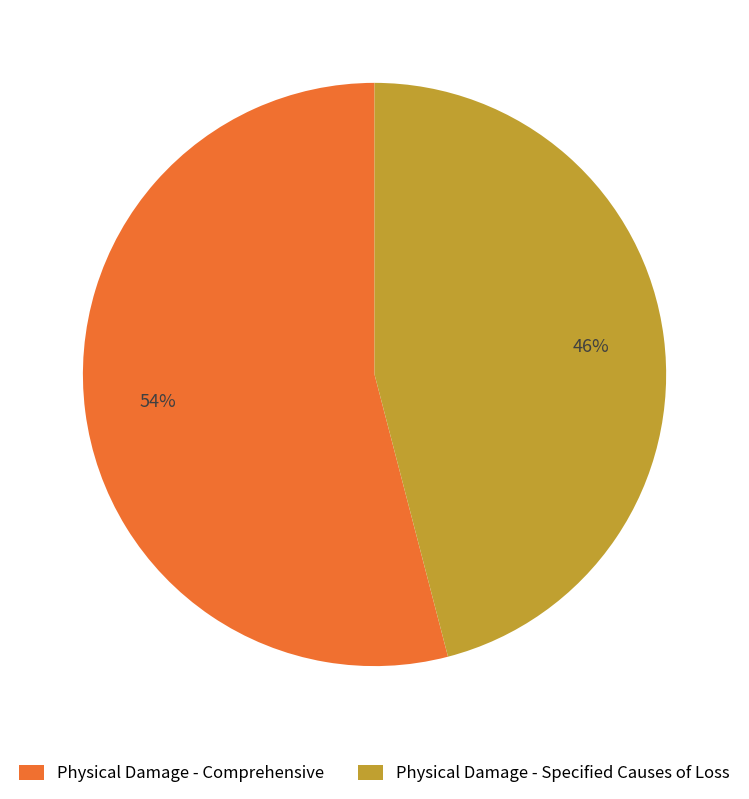

Combined, do Physical Damage - Specified Causes of Loss and Physical Damage - Comprehensive account for over 50%?

Yes